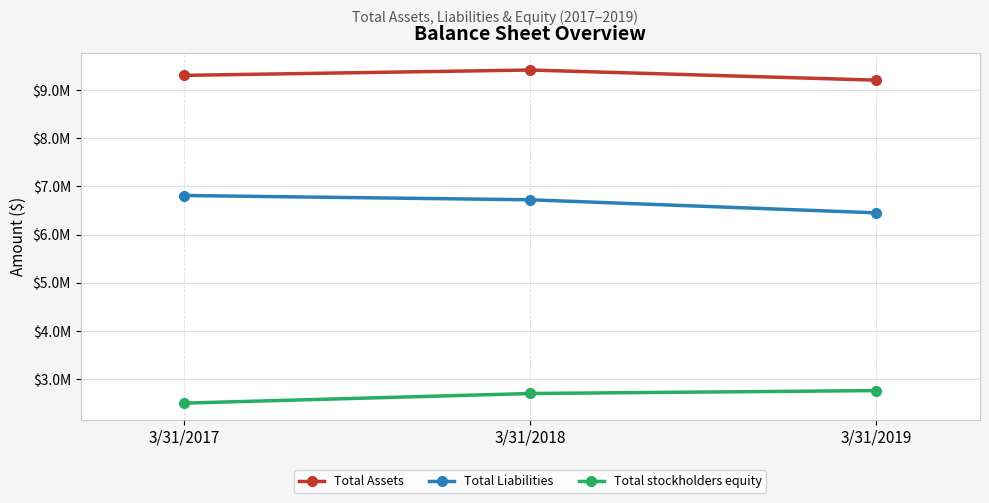

What is the difference between the maximum and minimum values in the Total Assets series?

210586